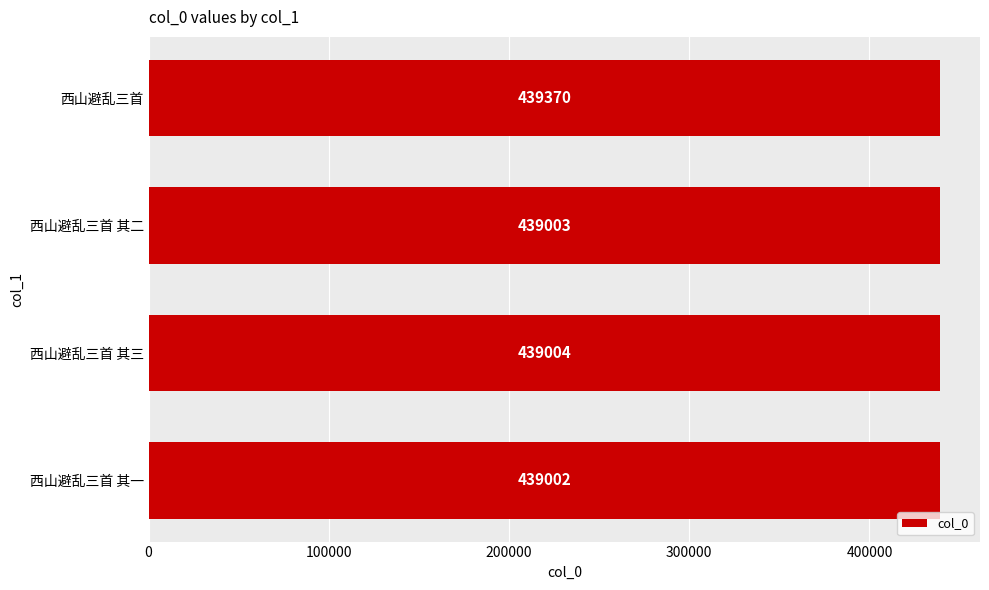

List the labels in order of value, largest first.

西山避乱三首, 西山避乱三首 其三, 西山避乱三首 其二, 西山避乱三首 其一